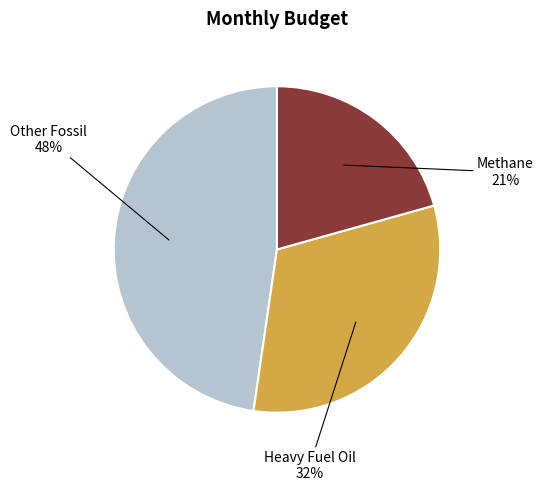

To the nearest percent, what is the difference between the largest and smallest slice percentages?

27%